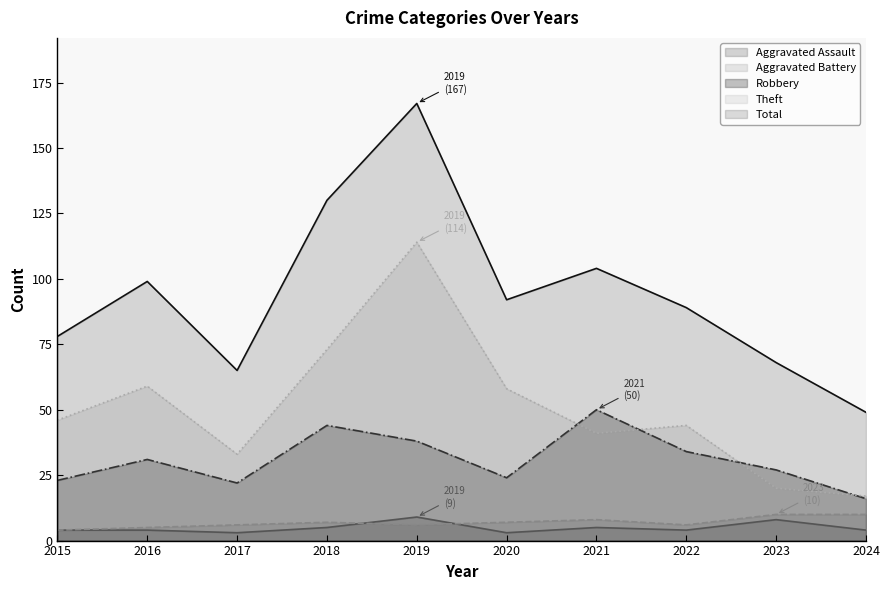

Which series changed the most between 2022 and 2024?

Total